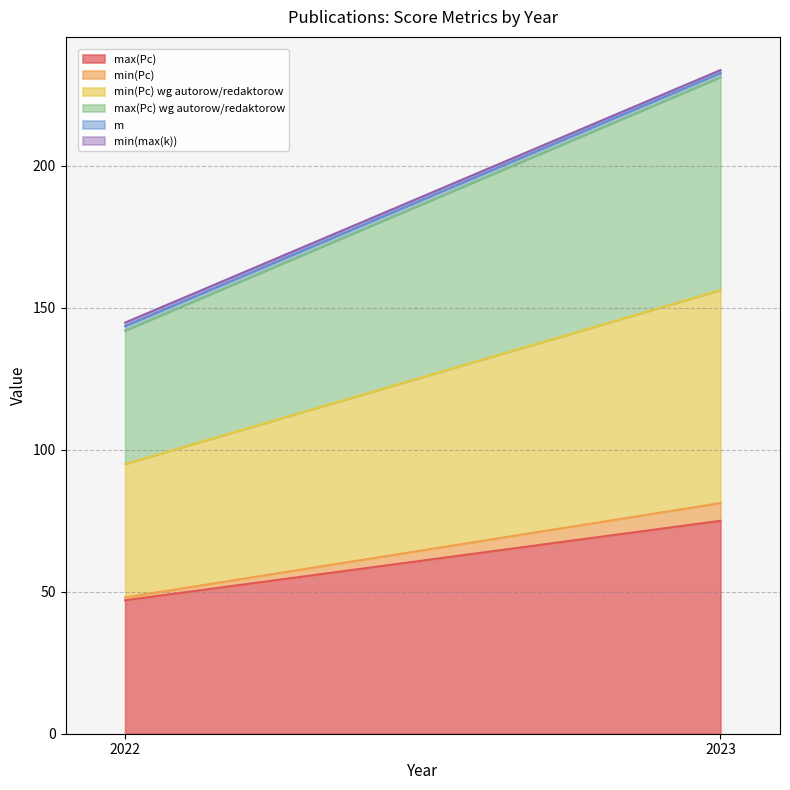

Is the value of min(Pc) at 2022 greater than the value of max(Pc) wg autorow/redaktorow at 2022?

No